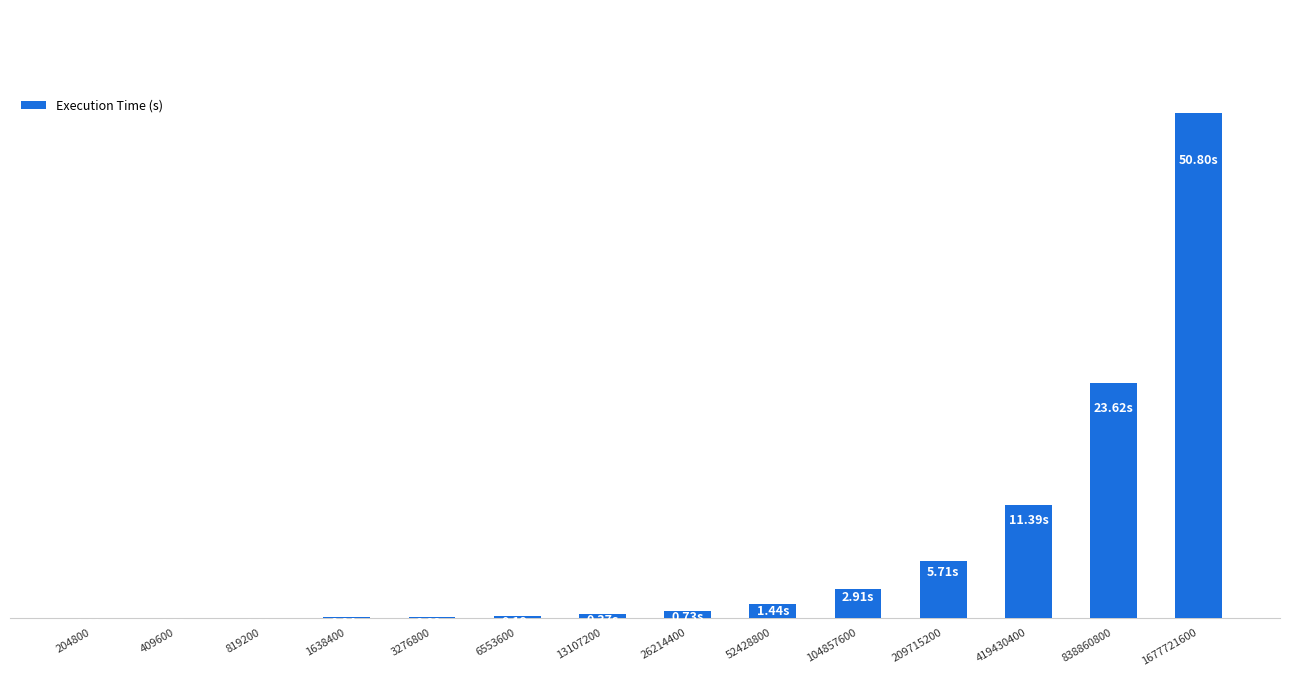

Are the bars horizontal?

No